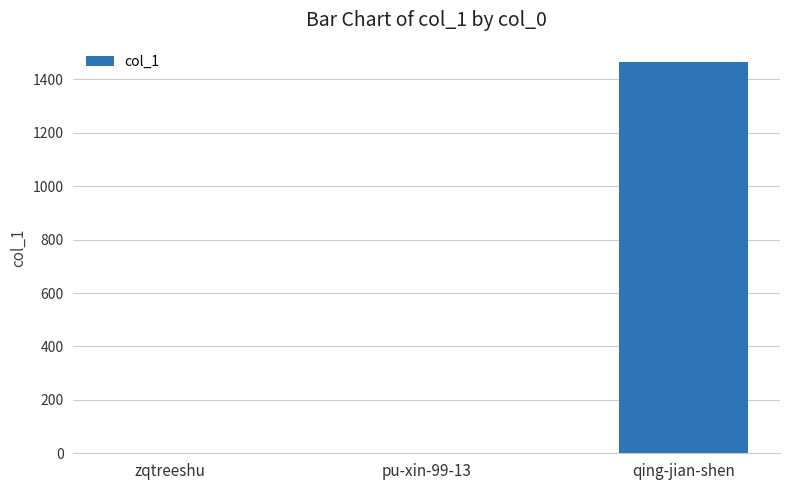

Where is the data nearest to the value 732?

zqtreeshu